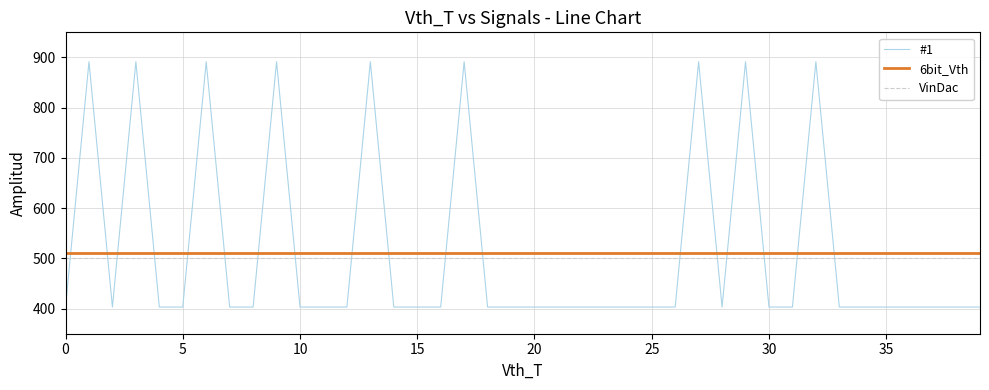

What is the smallest value displayed?

403.1